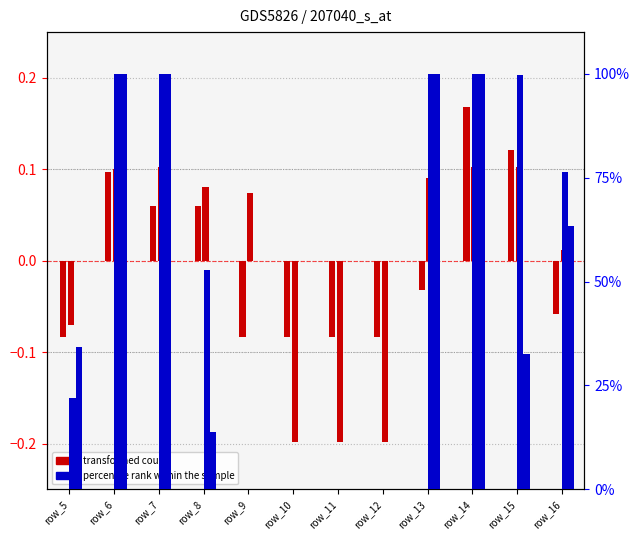

Where is percentile rank within the sample nearest to the value 50?

row_8